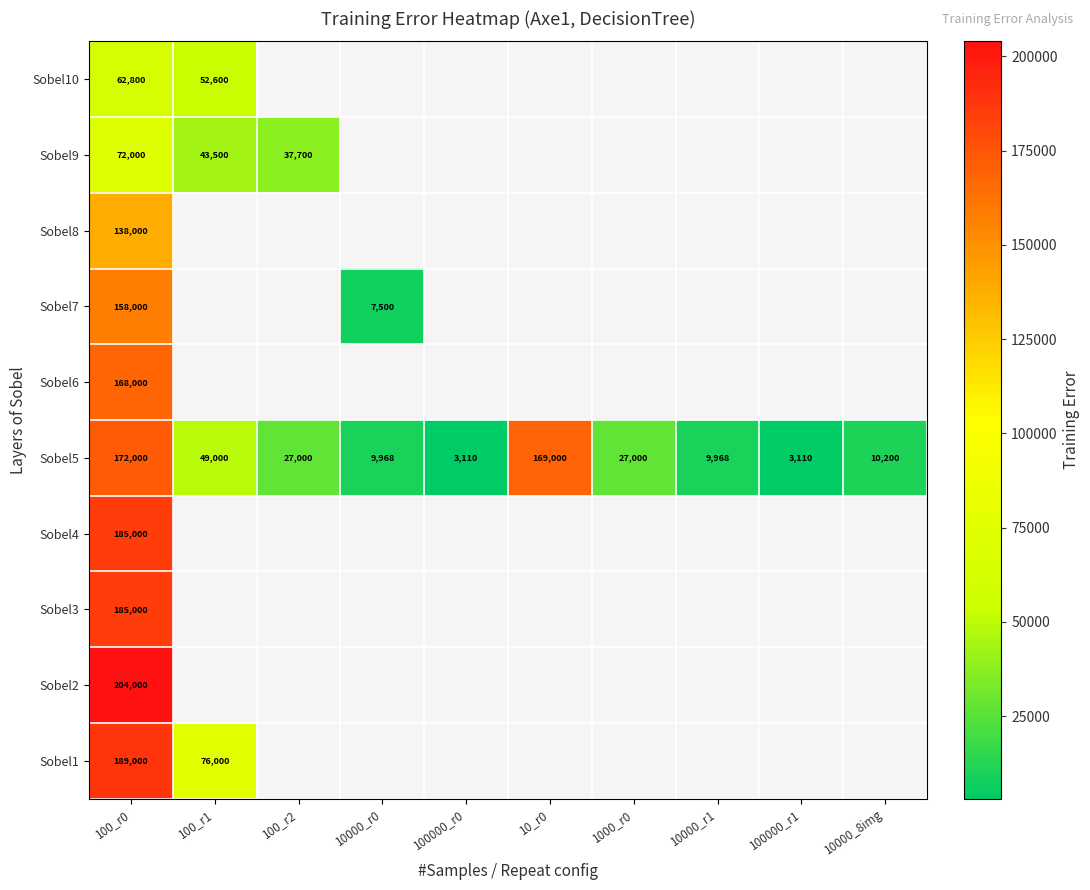

What is the sum of the Sobel5 values at 1000_r0 and 100000_r1?

30110